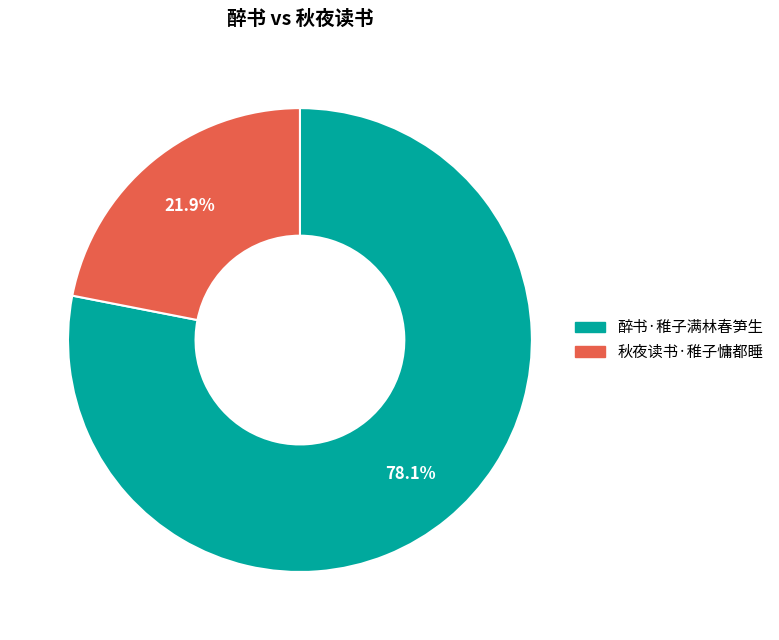

How many segments does this pie chart have?

2